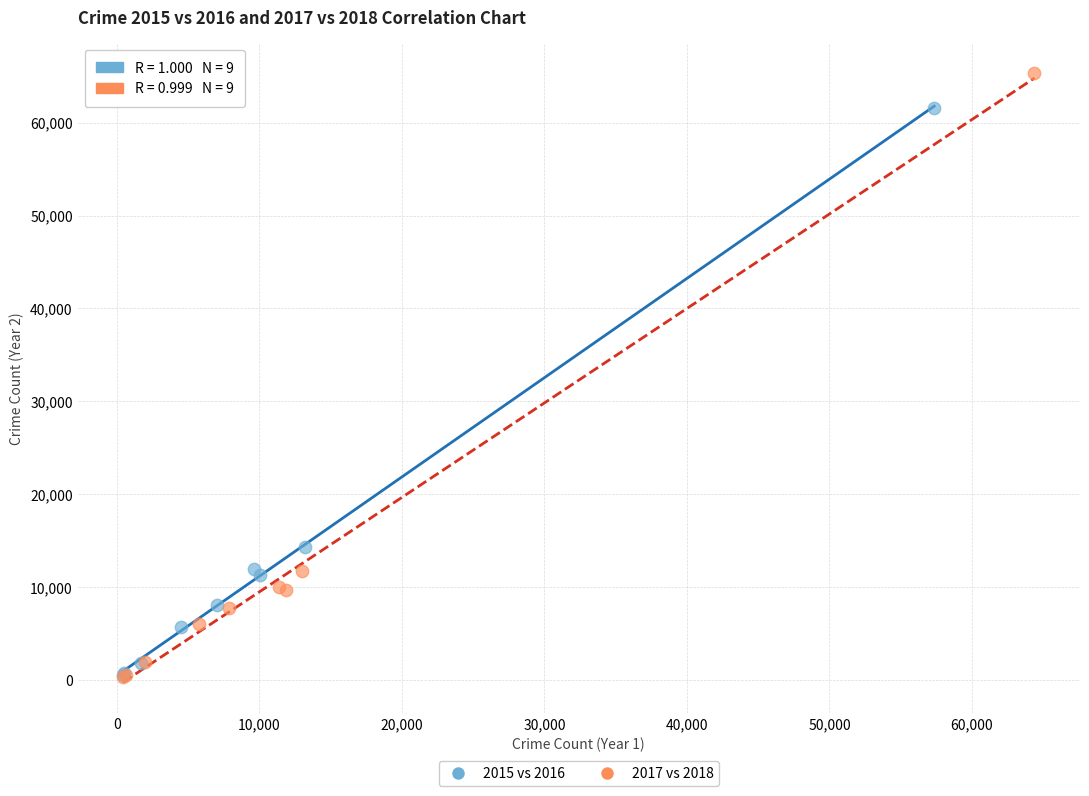

Which series has the widest spread of Y values?

2017 vs 2018